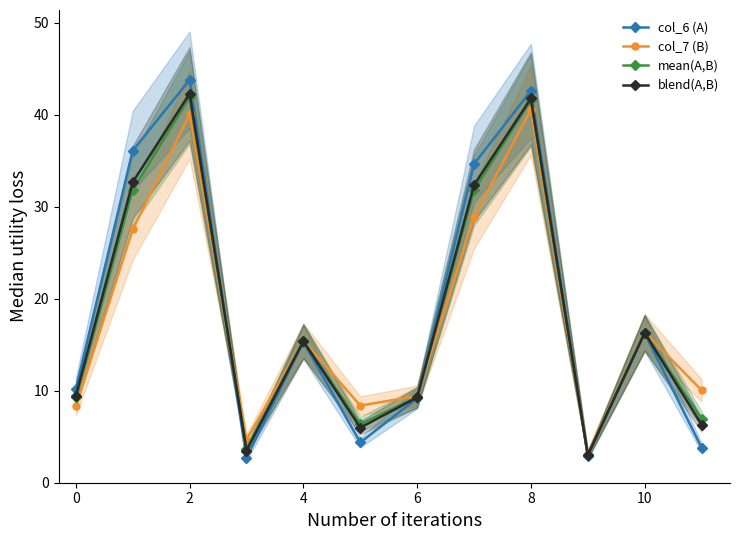

What is the difference between the maximum and minimum values in the blend(A,B) series?

39.3